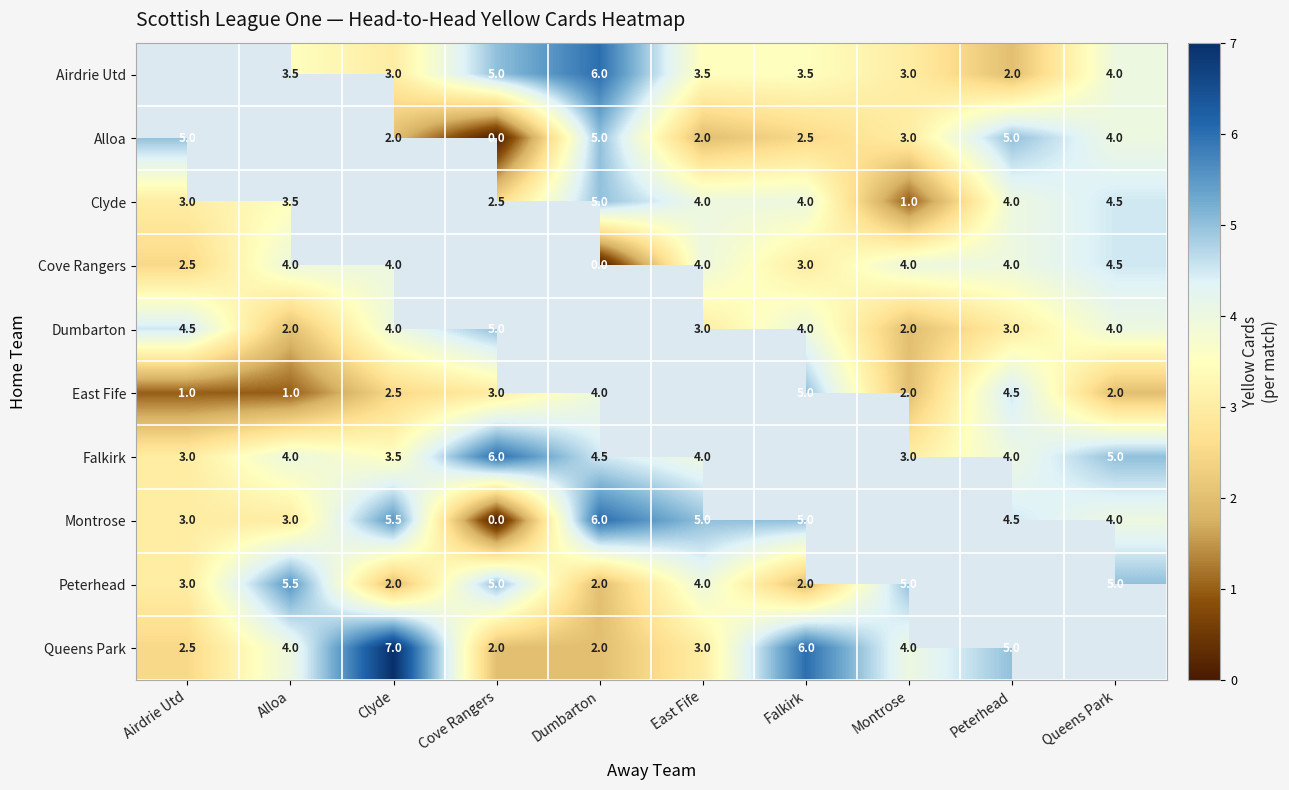

What is the maximum value shown in the chart?

7.0